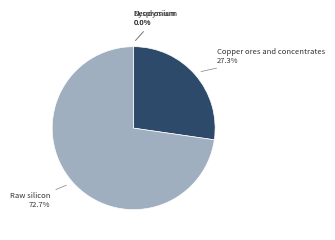

Is there any slice that represents more than half of the pie?

Yes